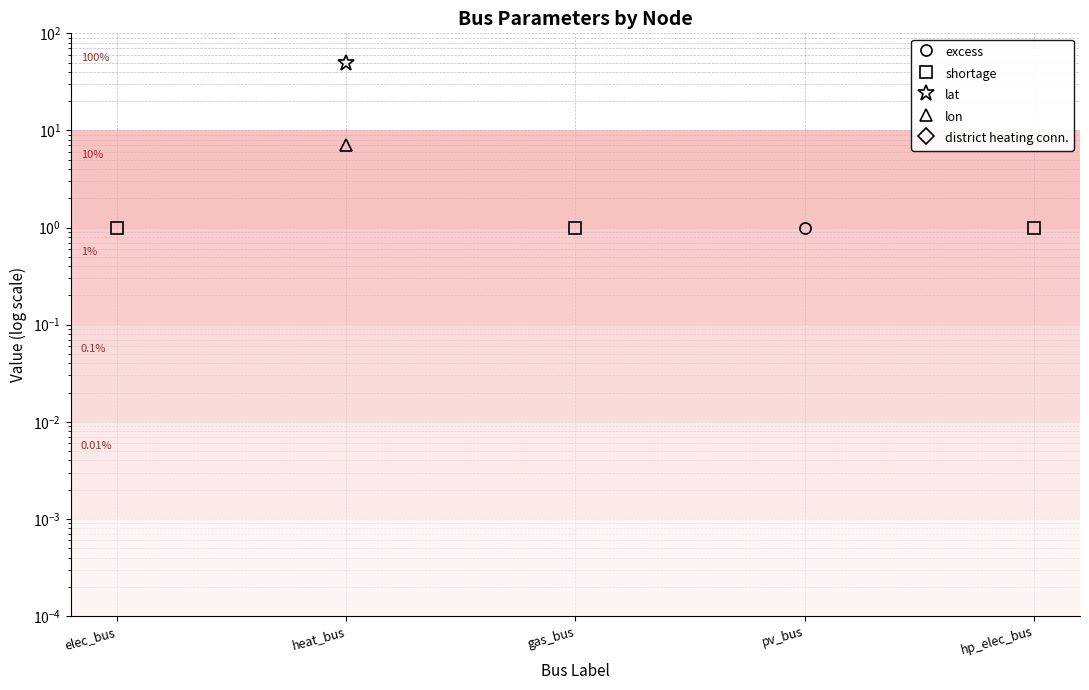

What is the sum of the shortage values at pv_bus and hp_elec_bus?

1.0